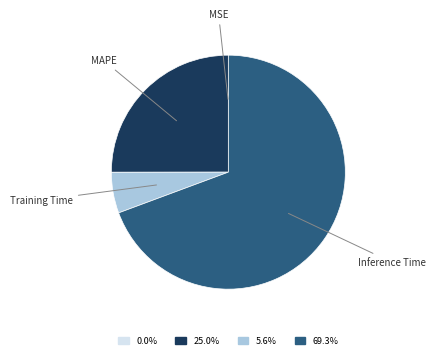

Is there any slice that represents more than half of the pie?

Yes